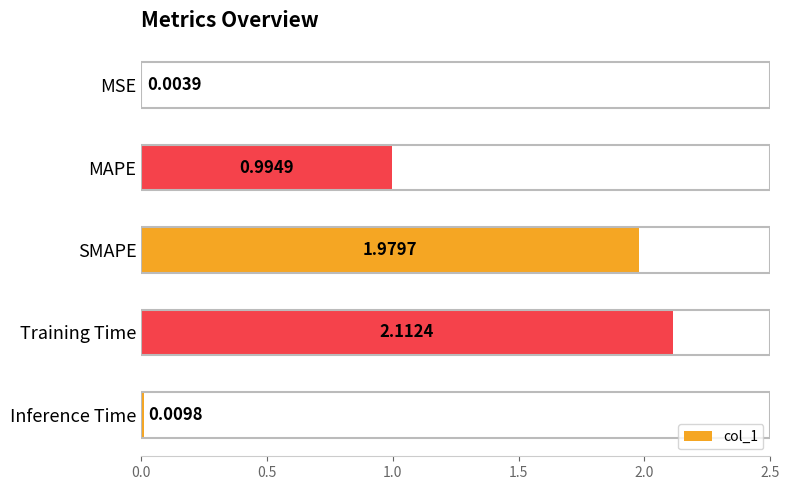

Which category has the highest value across all series?

Training Time